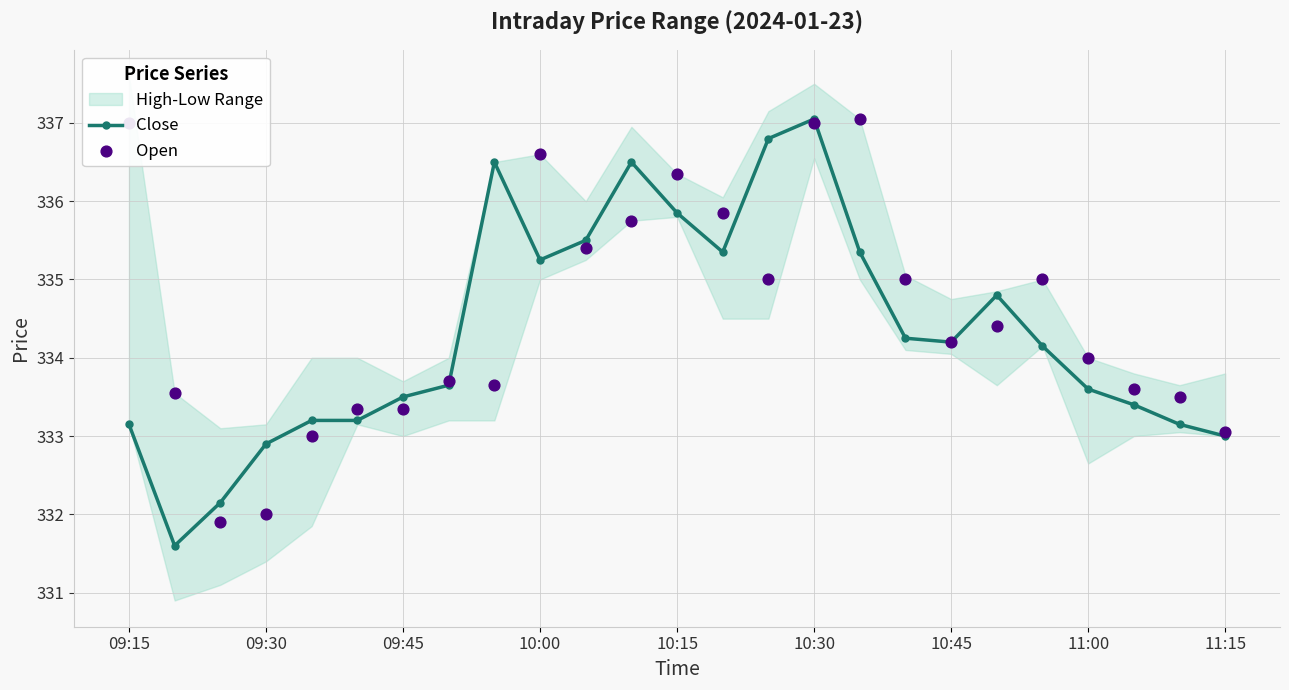

The Close series shows 334.2 at 10:45. True or false?

True